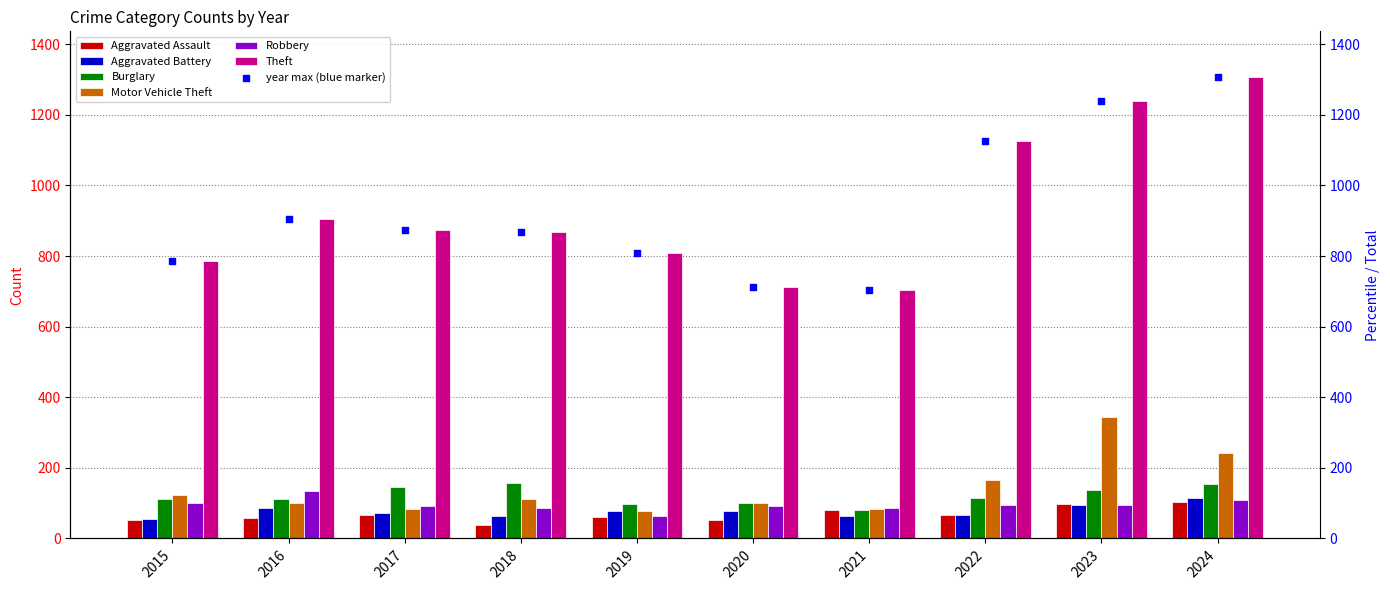

Which series reaches the maximum Y coordinate?

Theft